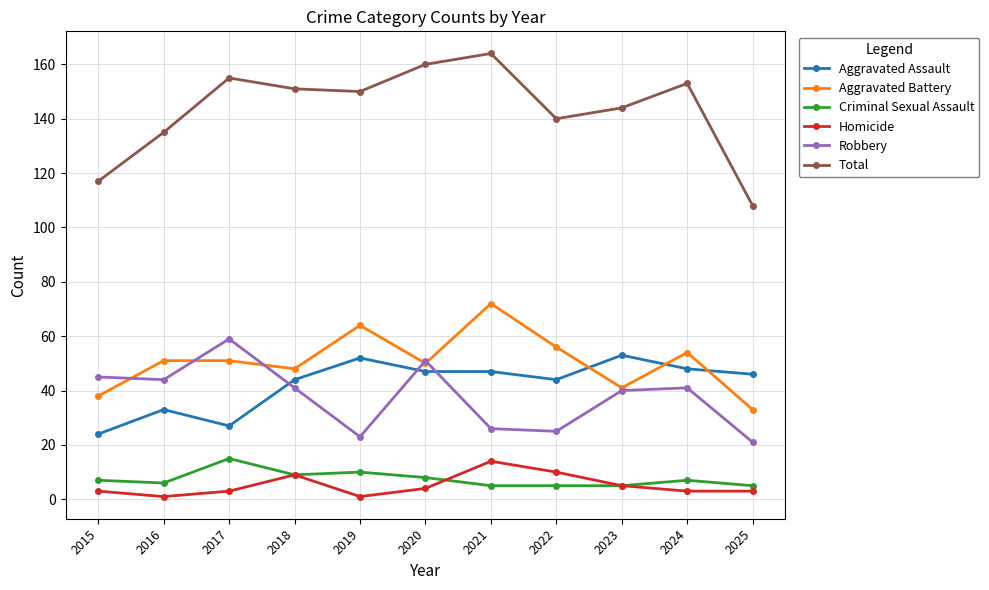

The value of Total at 2023 is 144. True or false?

True